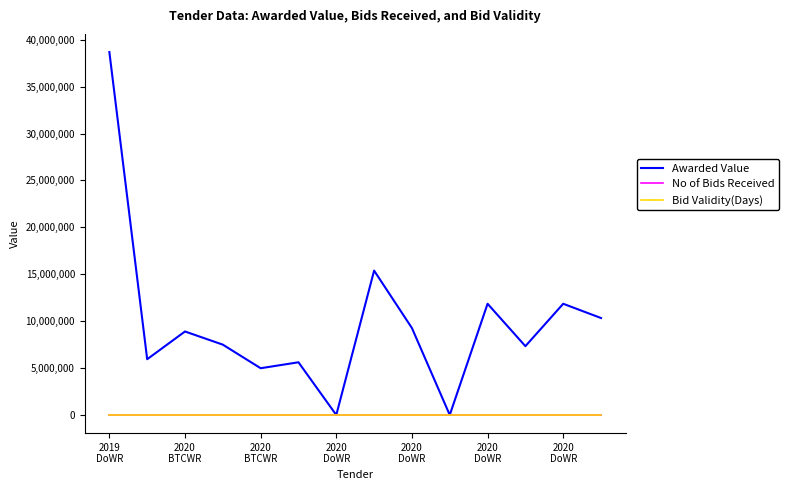

Does the chart have visible grid lines?

No